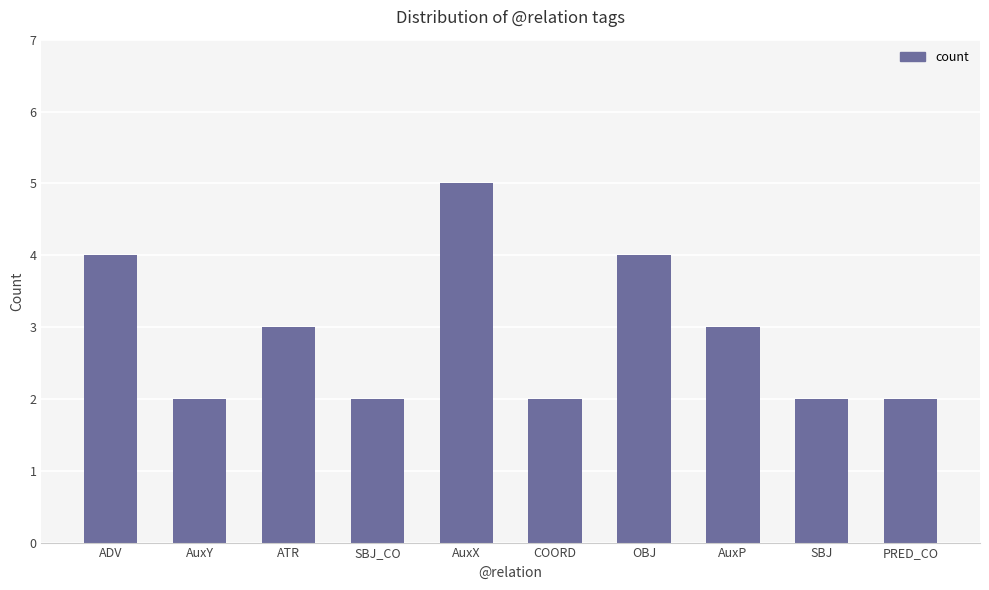

What is the value of the 9th bar from the left?

2